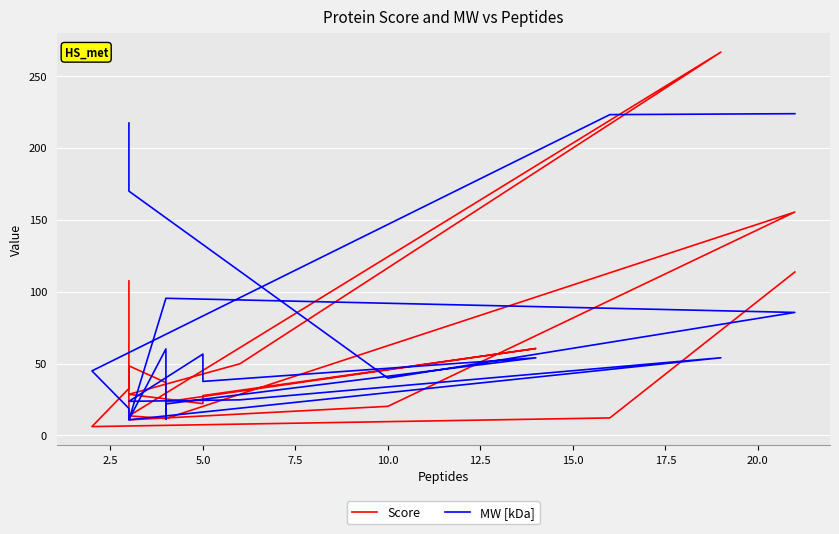

How many values in the Score series are below 28?

9